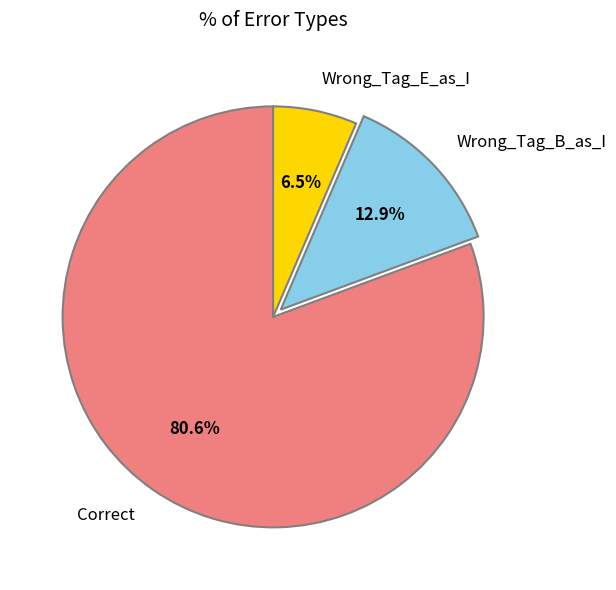

Do Wrong_Tag_E_as_I and Correct together represent more than half of the pie?

Yes